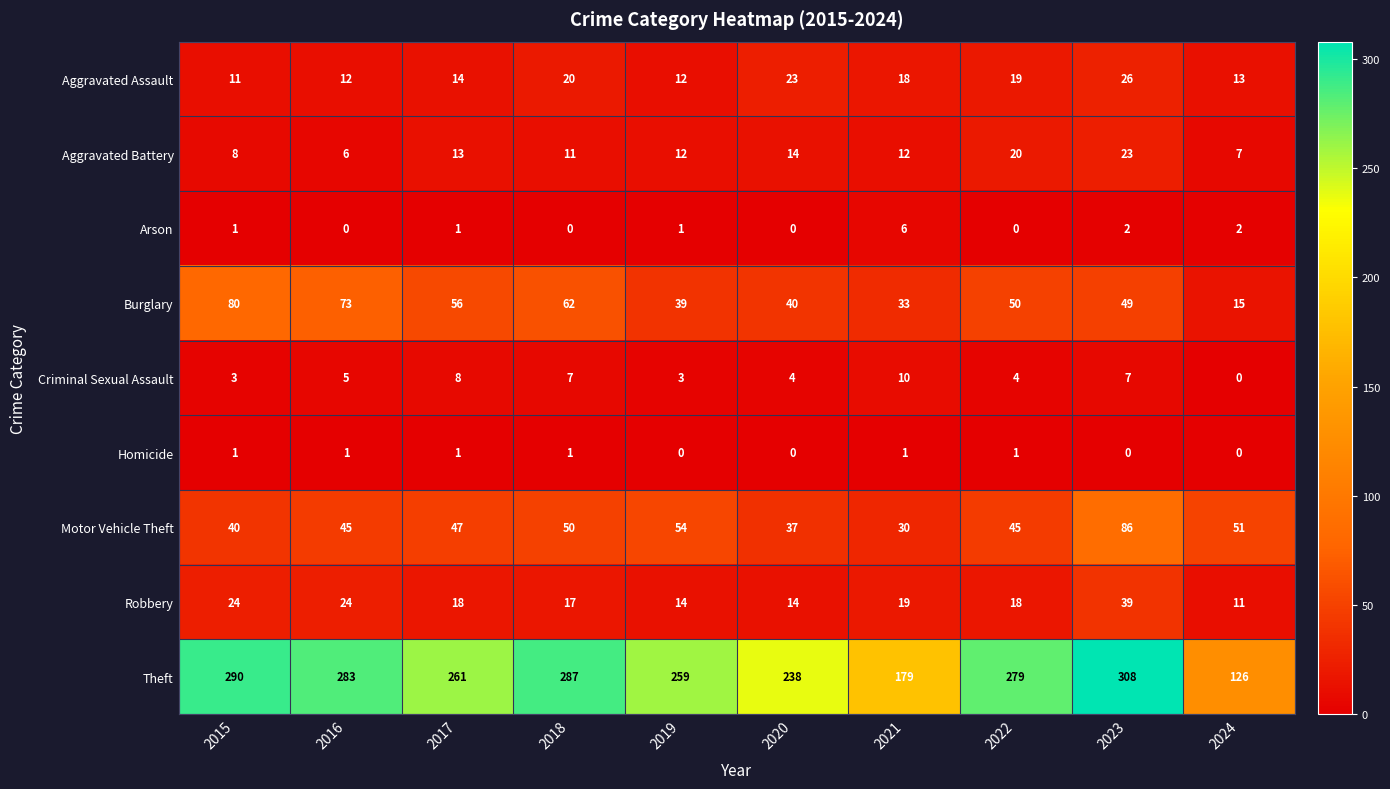

What is the difference between the highest and lowest values at 2017?

260